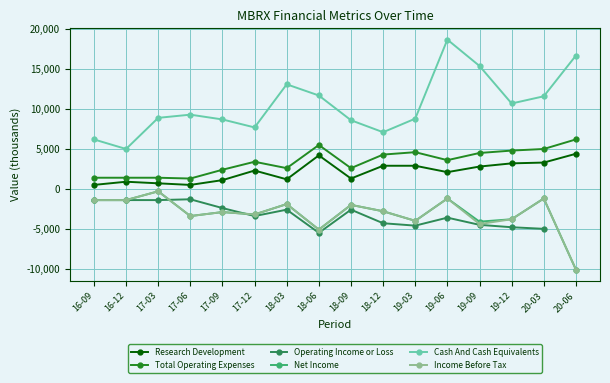

List the series in order of their peak value, highest first.

Cash And Cash Equivalents, Total Operating Expenses, Research Development, Net Income, Income Before Tax, Operating Income or Loss